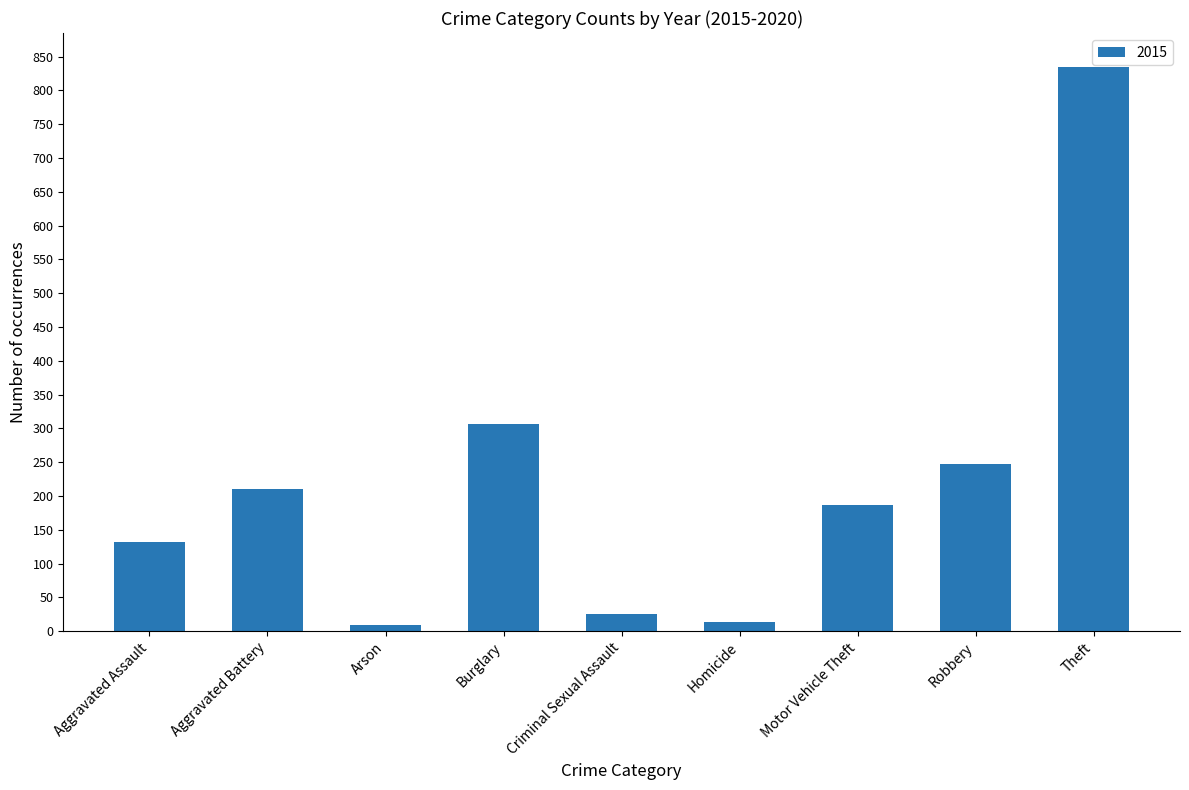

Where is the data nearest to the value 422?

Burglary